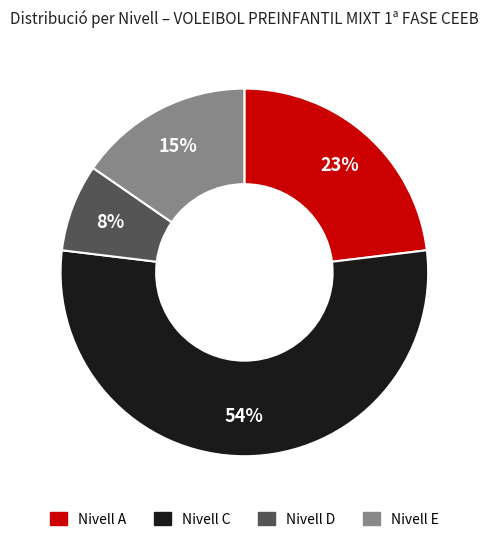

What is the ratio of the value at Nivell E to the value at Nivell A?

0.7